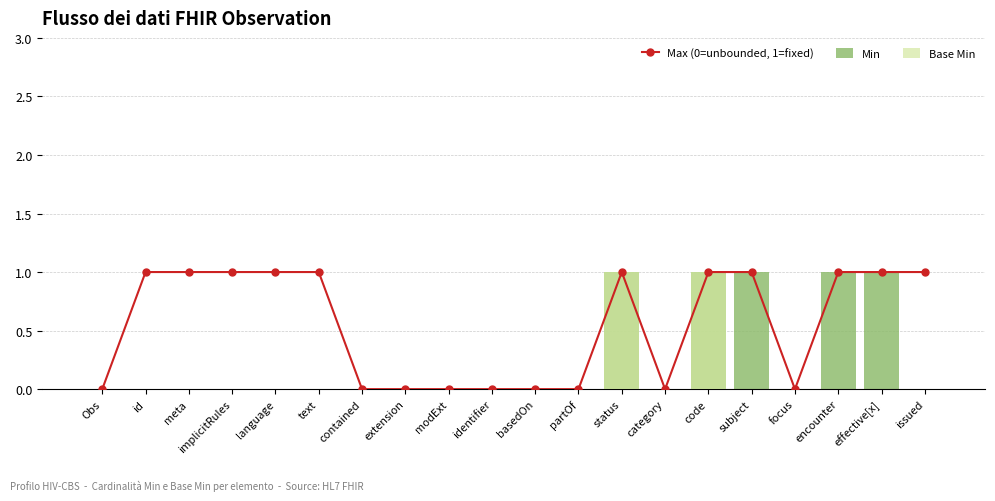

What is the label of the 20th bar from the right?

Obs